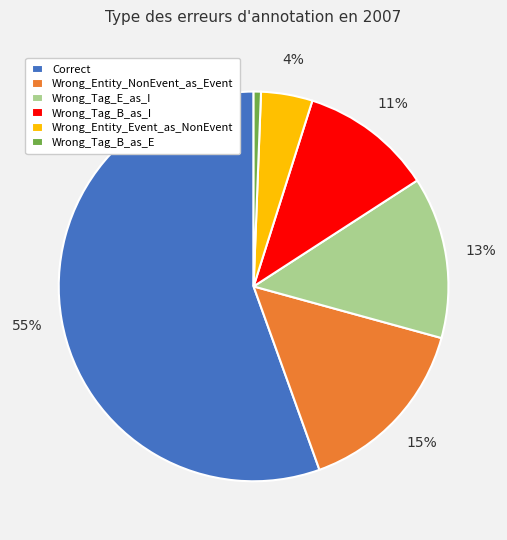

Between Wrong_Tag_E_as_I and Wrong_Tag_B_as_E, which is larger?

Wrong_Tag_E_as_I